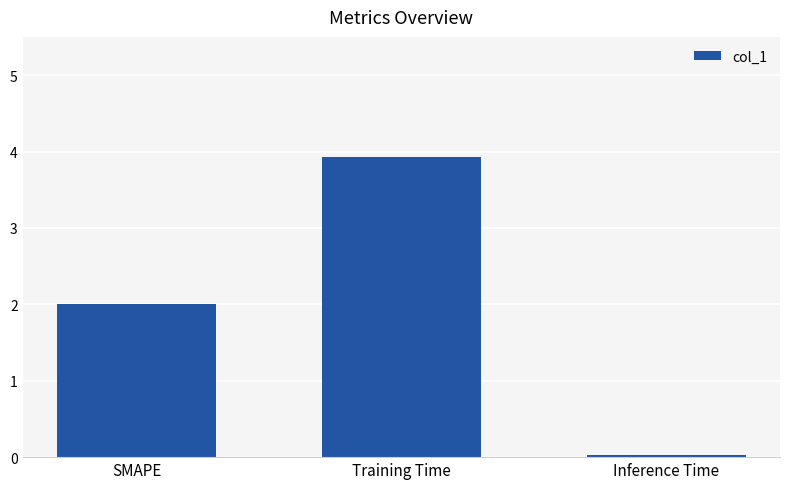

What is the change in value from SMAPE to Training Time?

+1.9